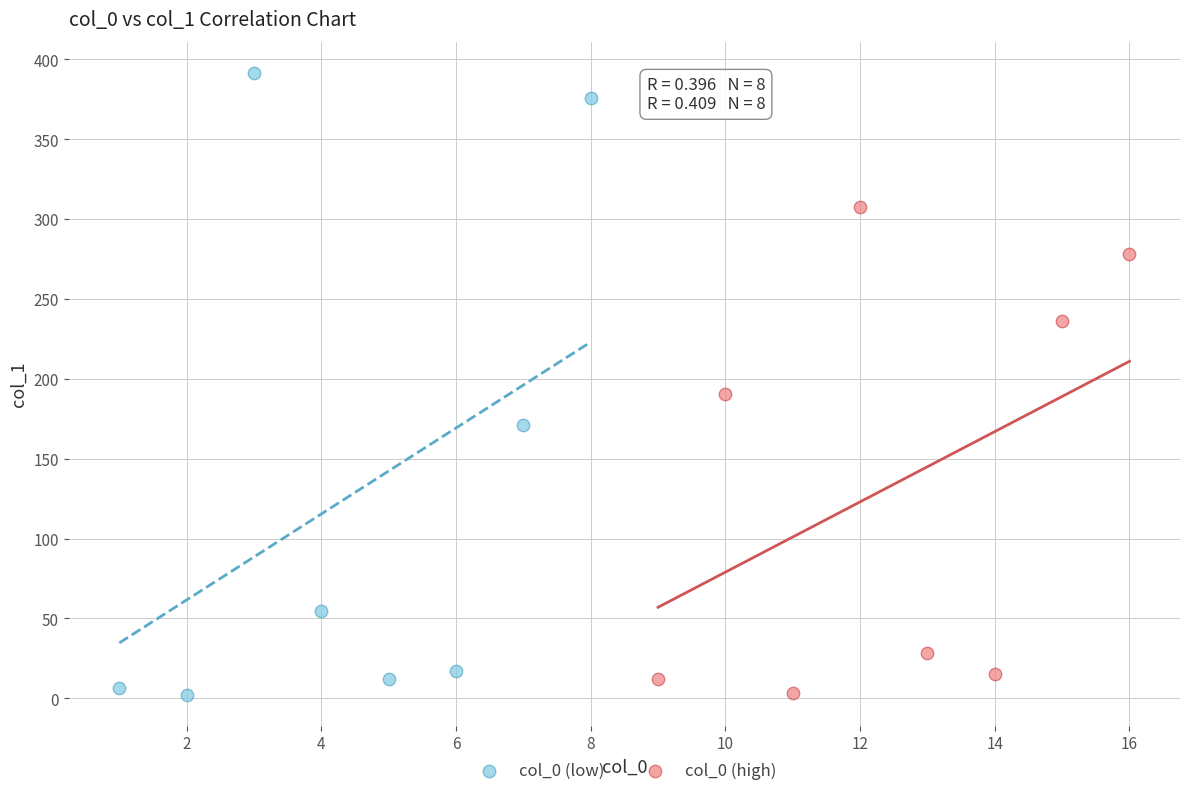

Which series contains the highest Y value?

col_0 (low)